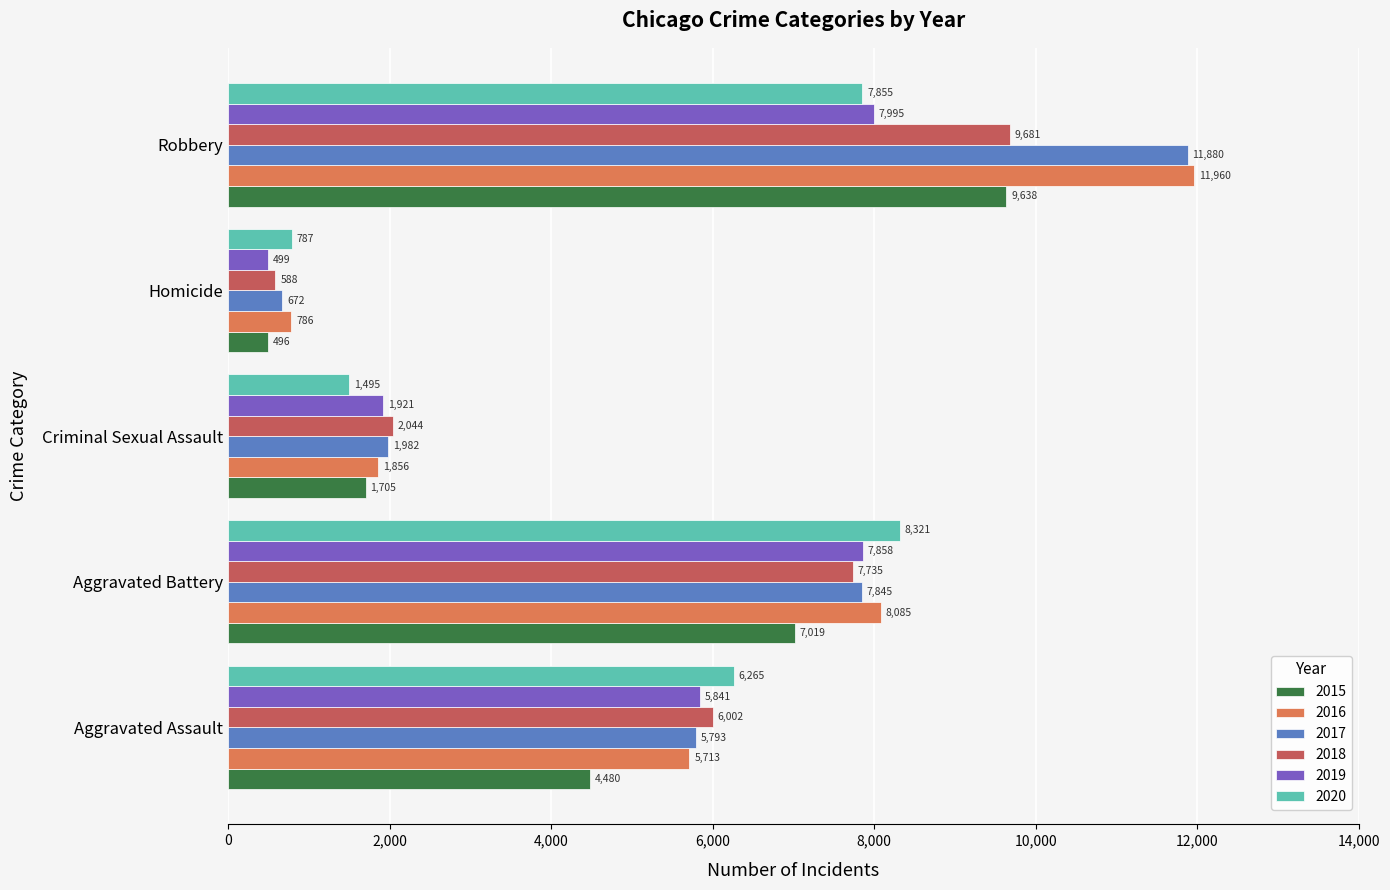

At which category is the sum across all series the highest?

Robbery